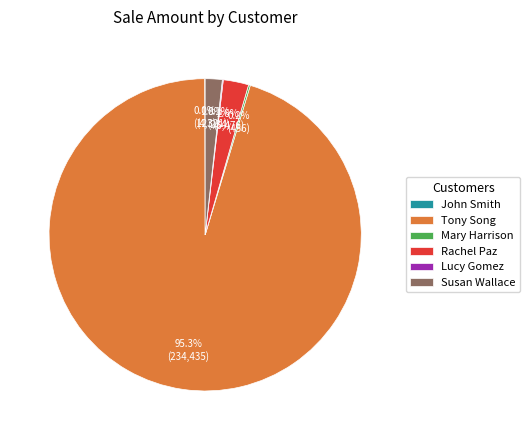

To the nearest percent, what is the difference between the largest and smallest slice percentages?

95%